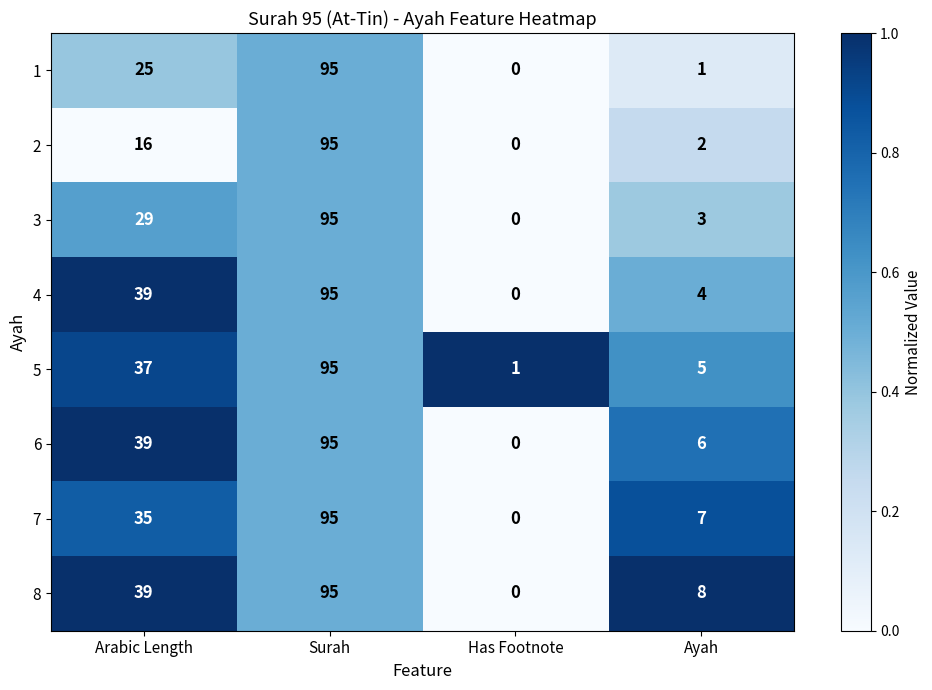

What is the sum of the 2 values at Ayah and Surah?

97